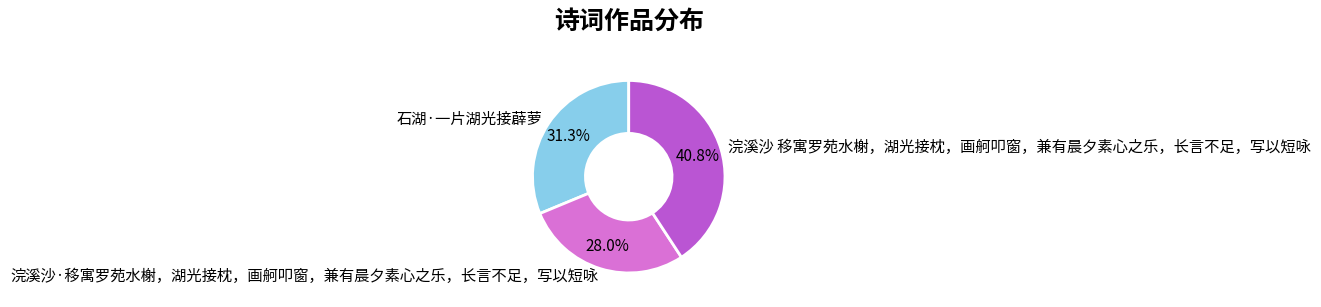

How many segments does this pie chart have?

3